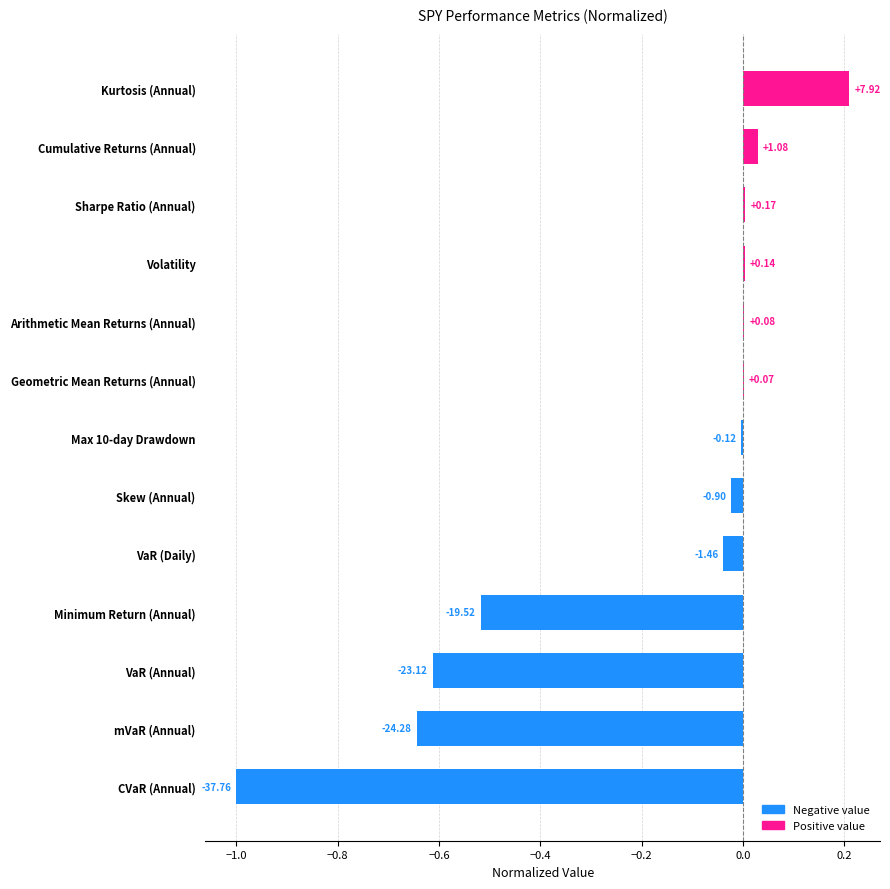

Are the bars horizontal?

Yes